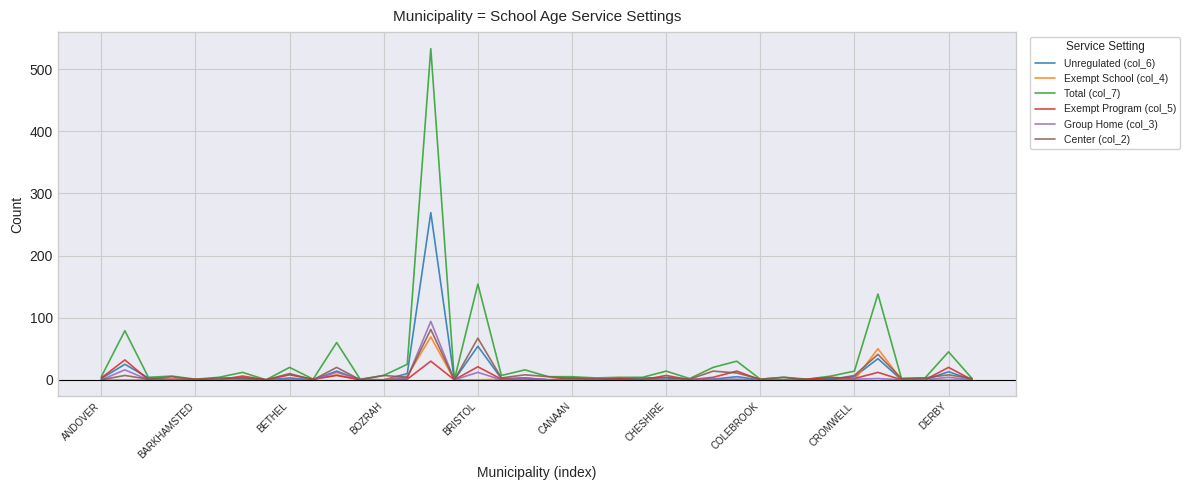

List the series in order of their peak value, lowest first.

Exempt Program (col_5), Exempt School (col_4), Center (col_2), Group Home (col_3), Unregulated (col_6), Total (col_7)